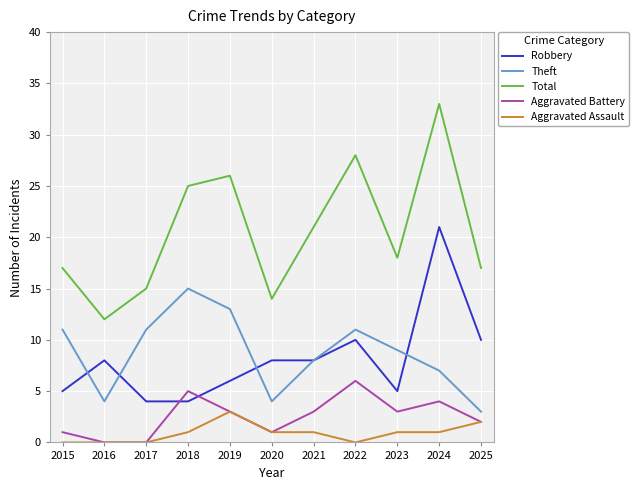

Where is Total nearest to the value 22?

2021